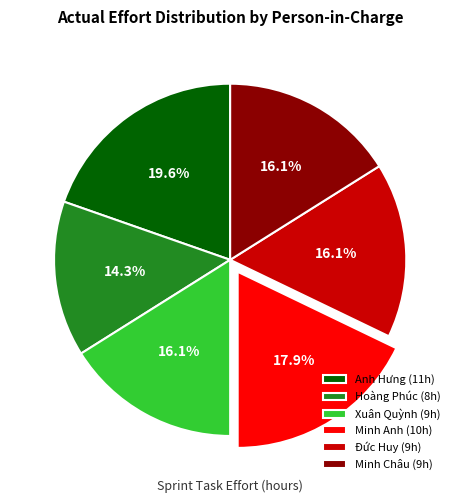

Is the sum of Anh Hưng (11h) and Minh Anh (10h) greater than half?

No